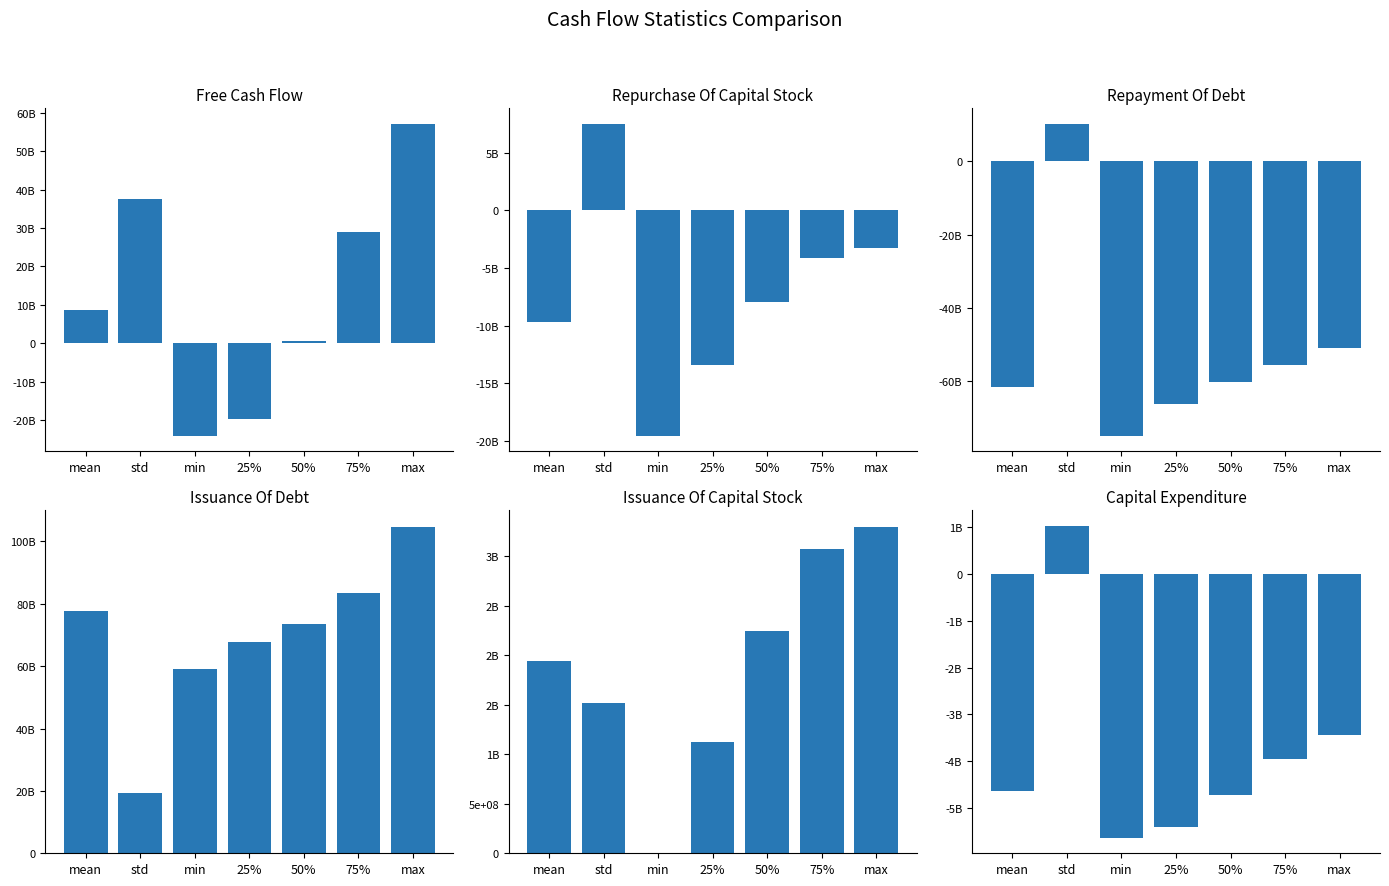

What is the maximum value shown in the chart?

104748000000.0